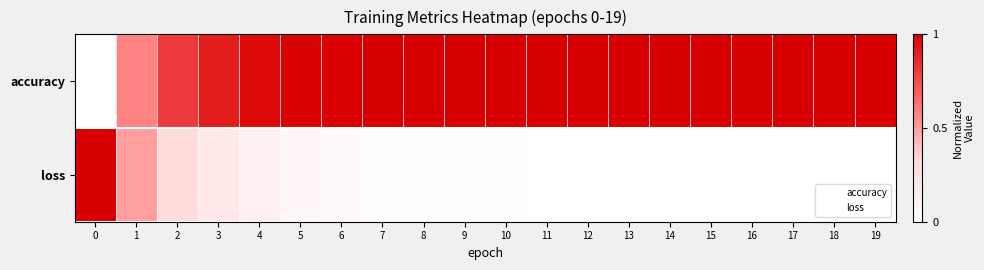

Count the number of data series in this chart.

2